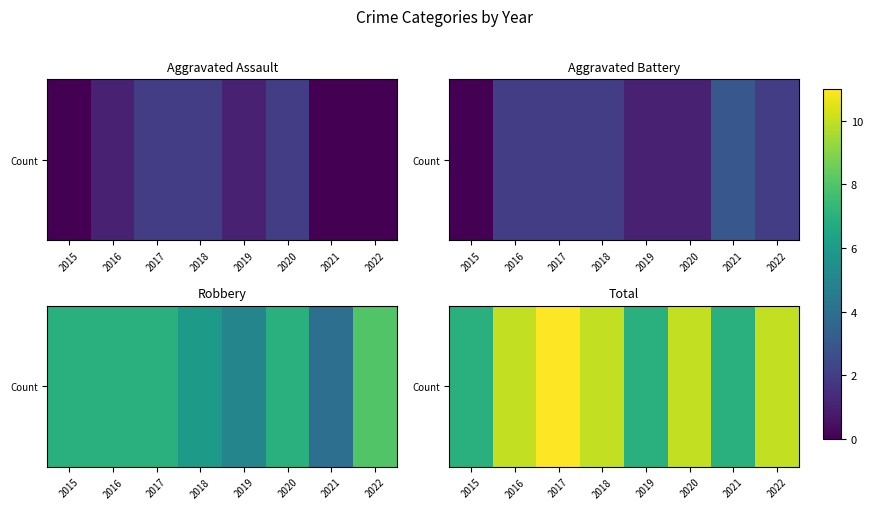

How many values exceed 10?

1